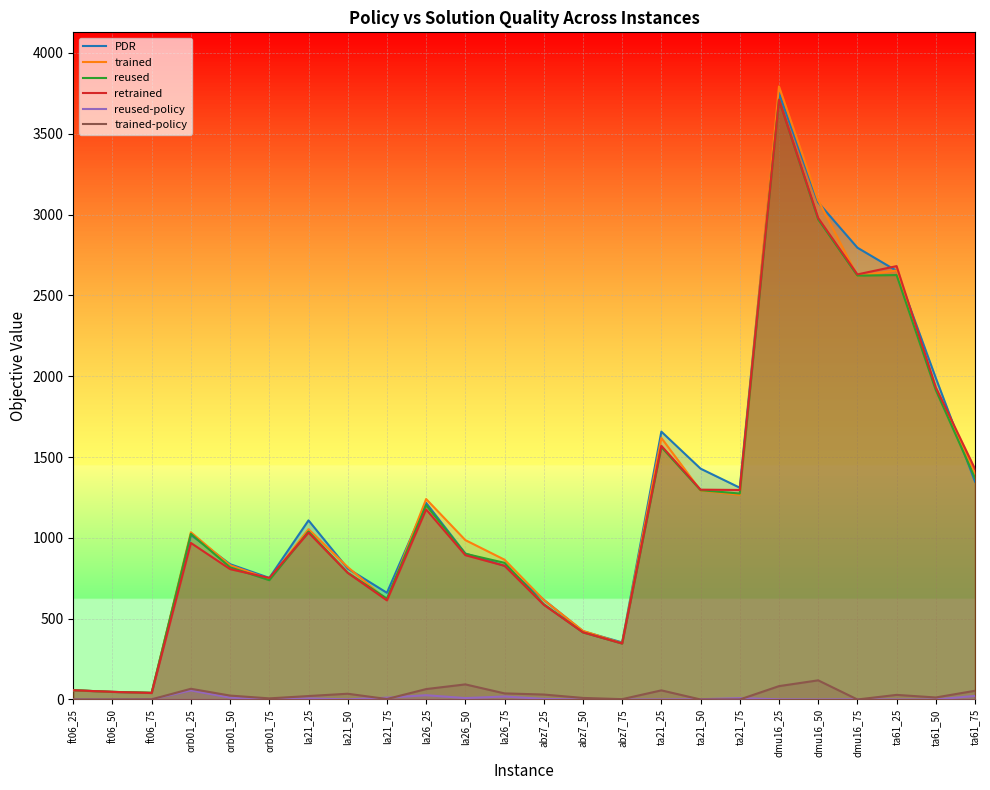

What is the label of the 14th point from the right?

la26_50